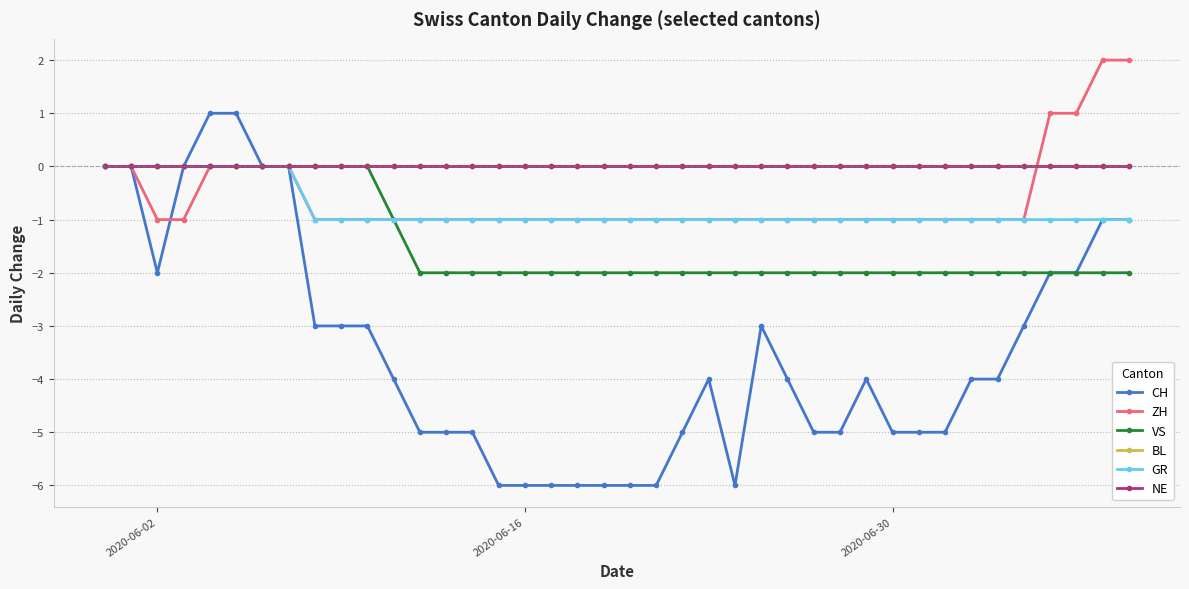

What is the average value of the CH series?

-3